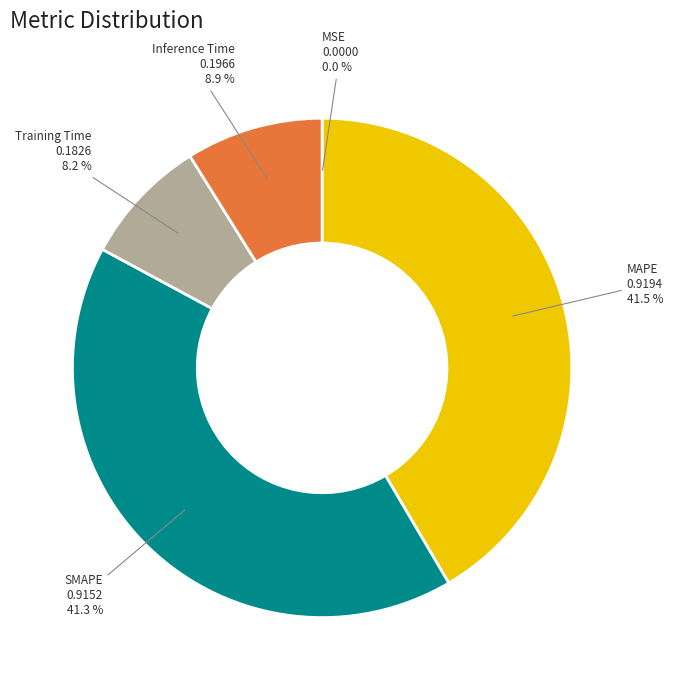

Is there any slice that represents more than half of the pie?

No